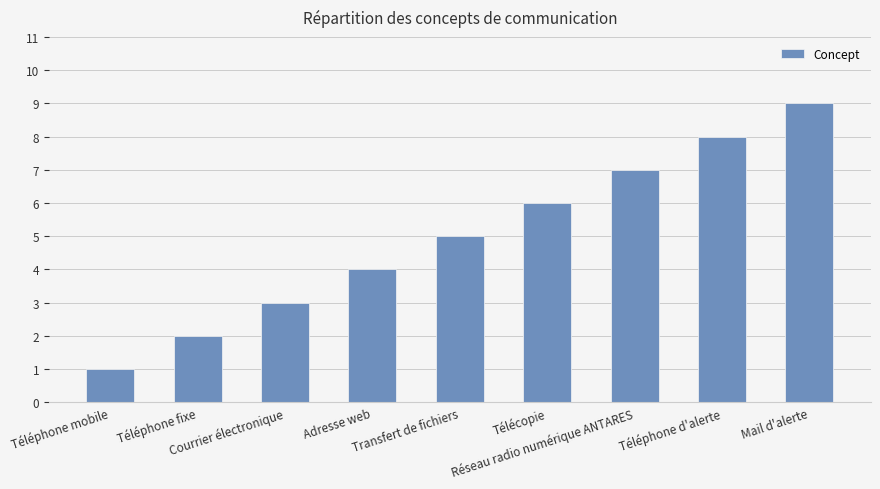

What is the value of the 6th bar from the left?

6